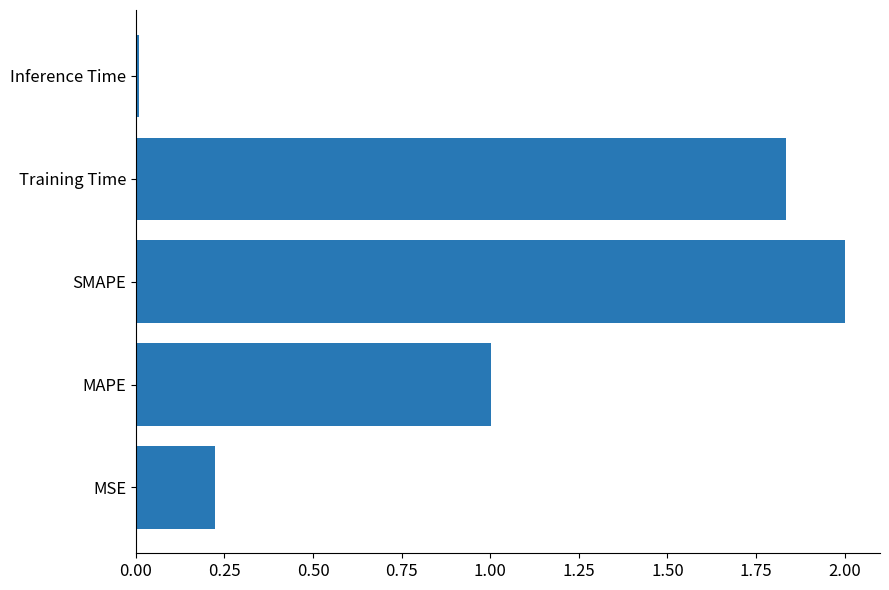

True or false: the data shows 2.8 at Training Time.

False